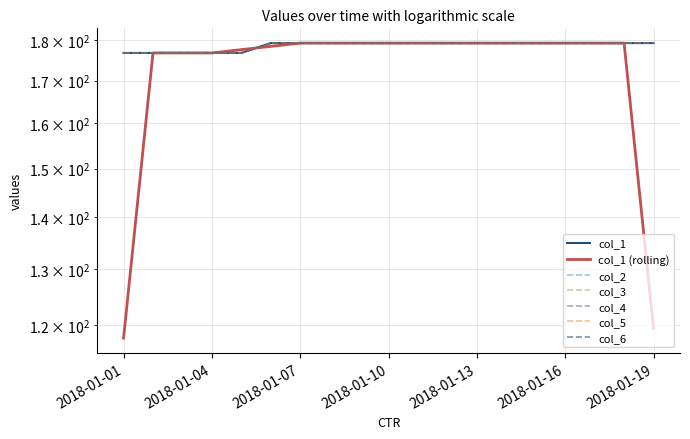

What value does the col_4 series have at 2018-01-07?

179.3